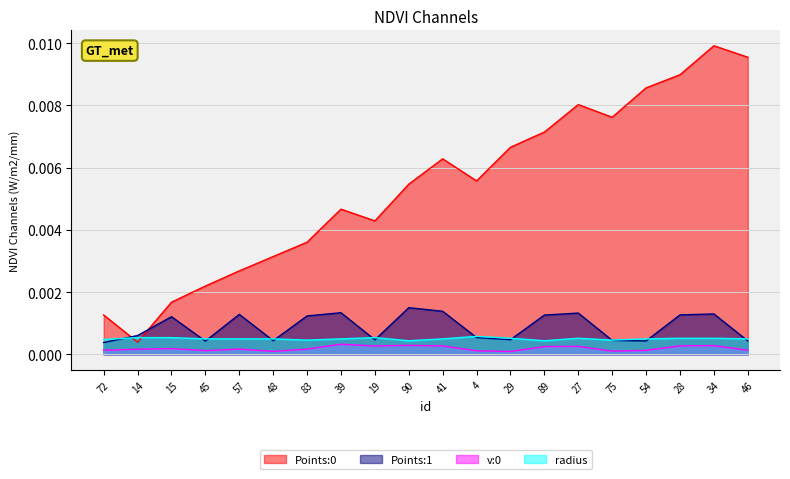

What is the label of the 7th point from the left?

83